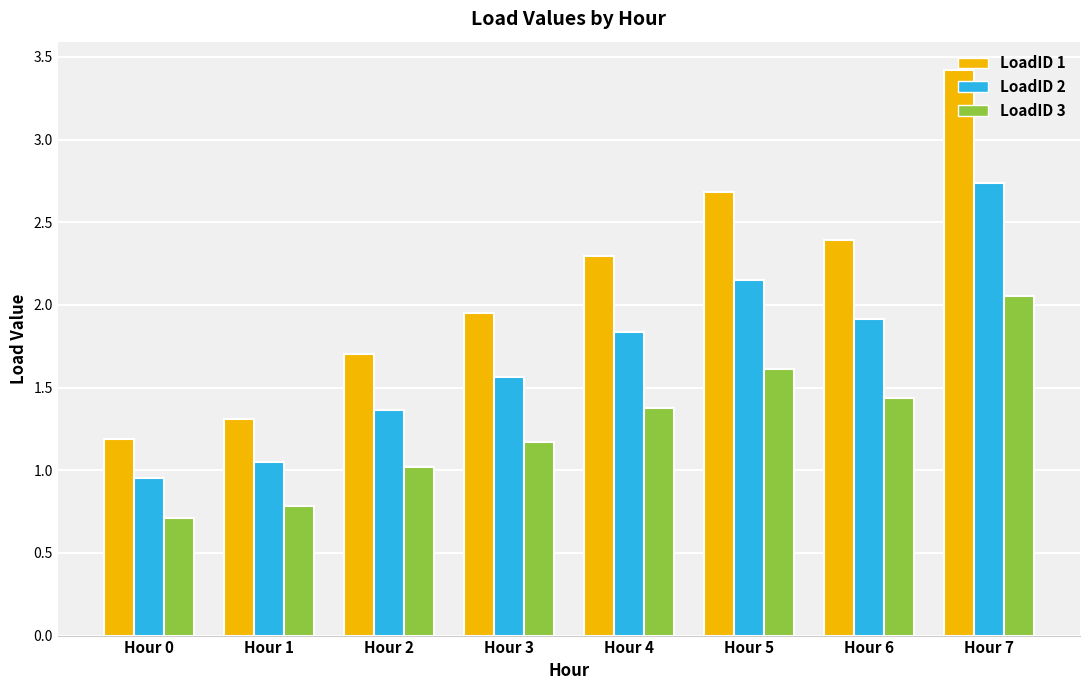

True or false: LoadID 2 has a value of 2.9 at Hour 4.

False